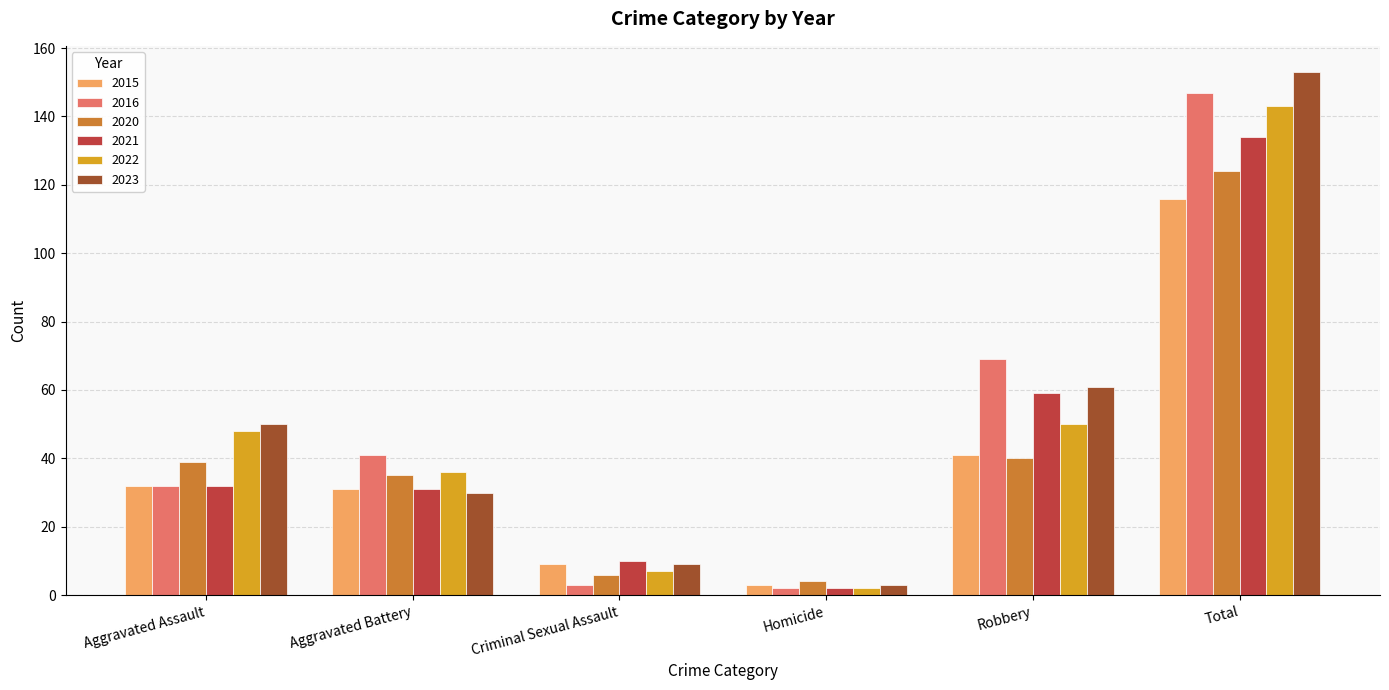

Between Aggravated Battery and Total, which series saw the biggest shift?

2023